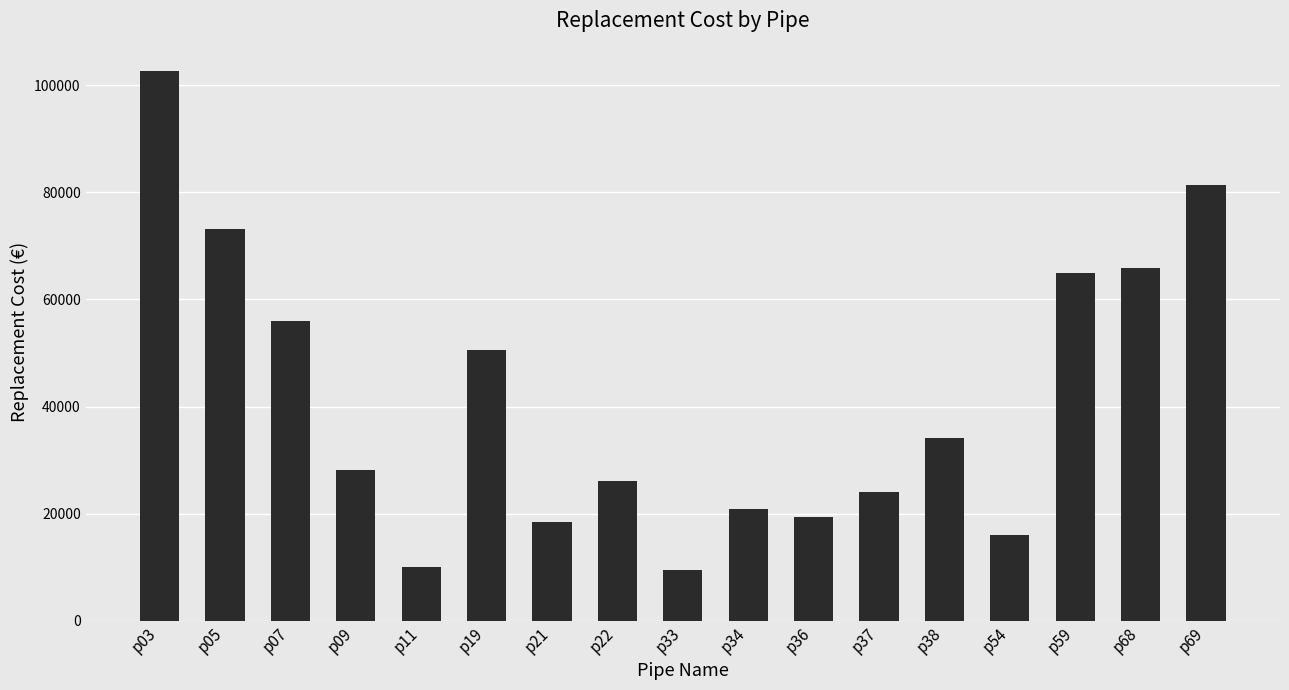

What is the average value?

41246